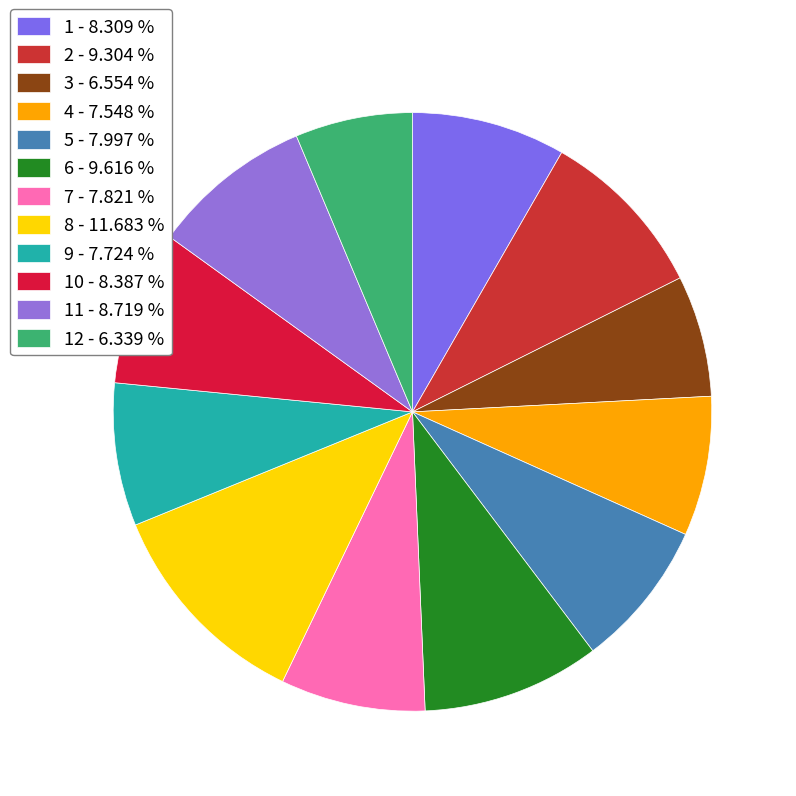

To the nearest percent, what is the difference between the largest and smallest slice percentages?

5%